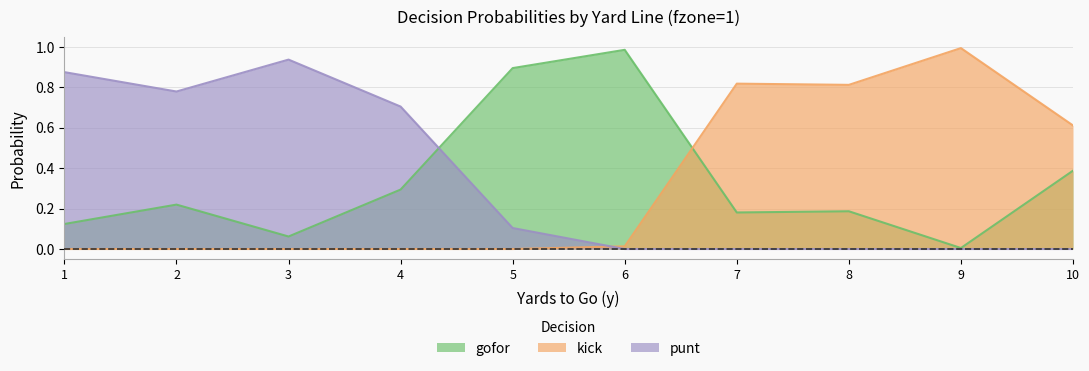

Which series has the largest total across all categories?

punt